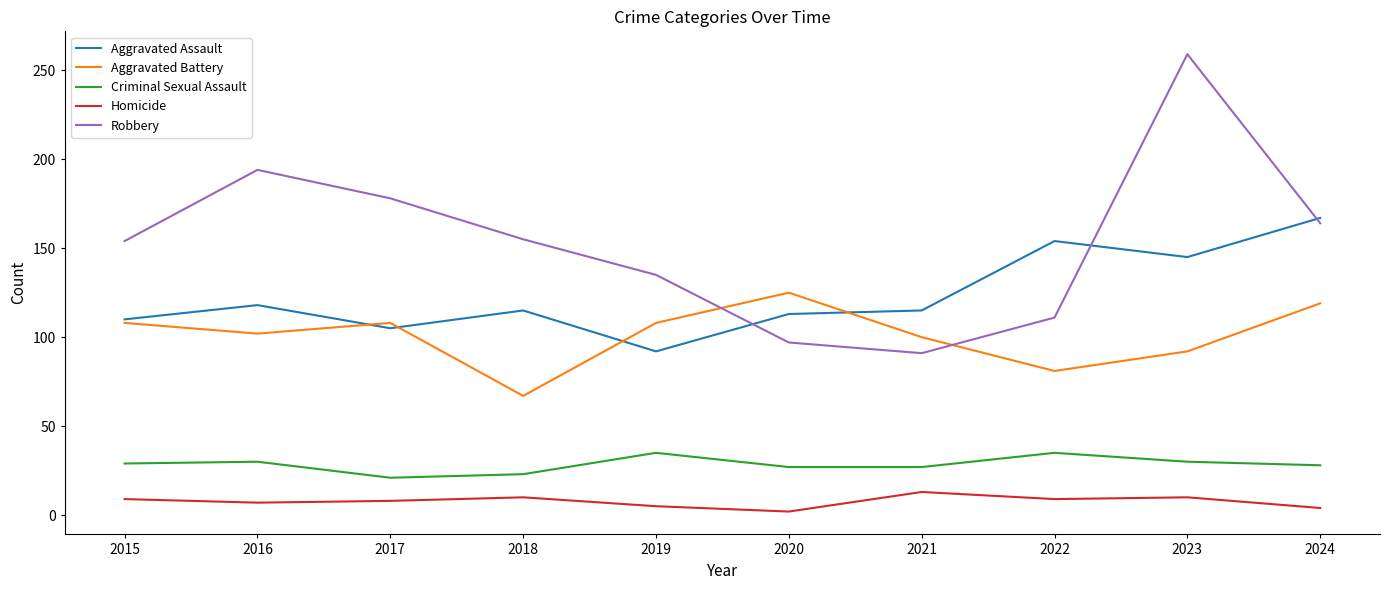

What is the sum of all Homicide values?

77